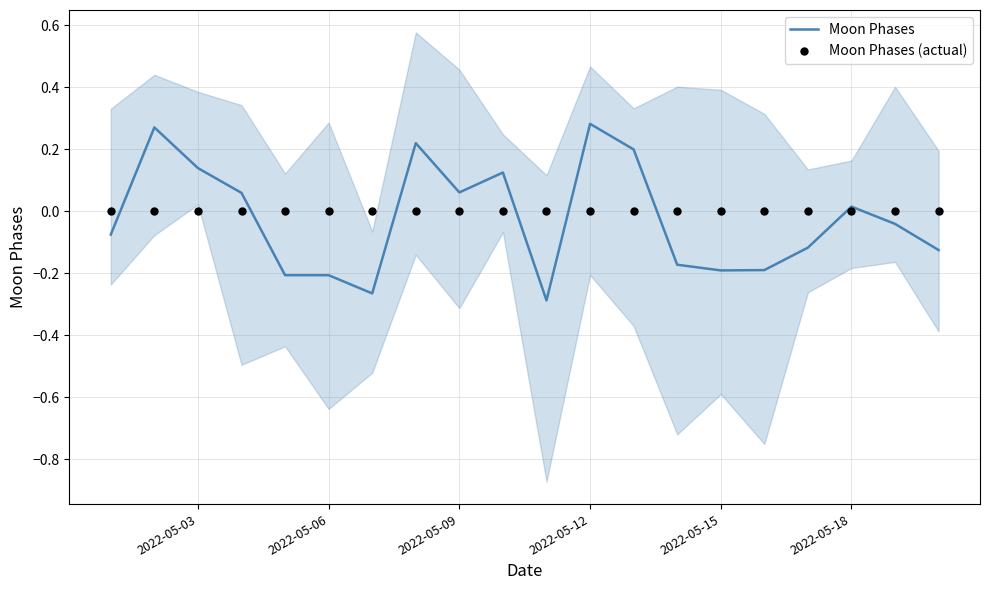

At which category is the sum across all series the highest?

2022-05-12